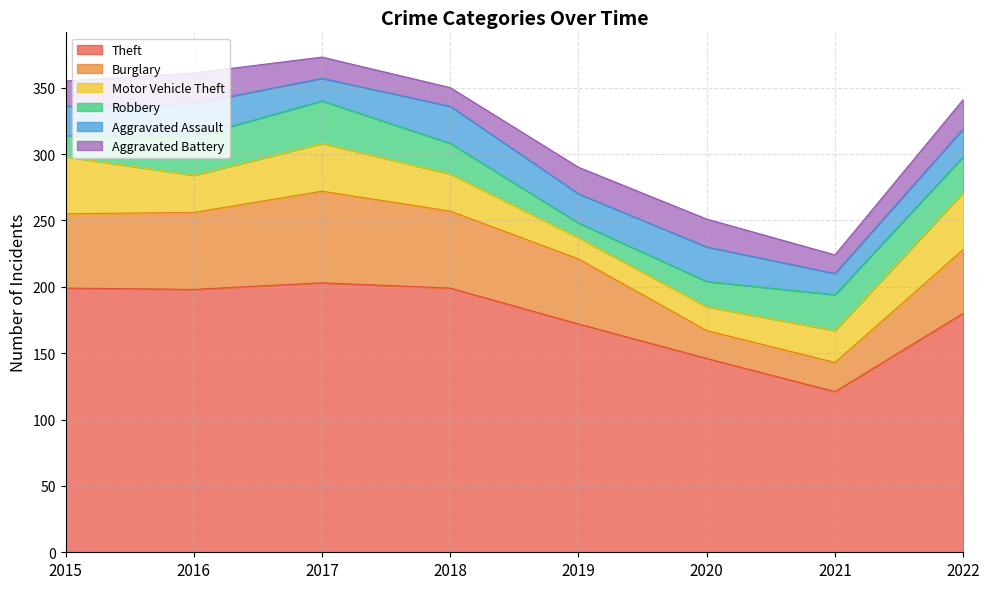

What is the spread (max minus min) of values at 2021?

107